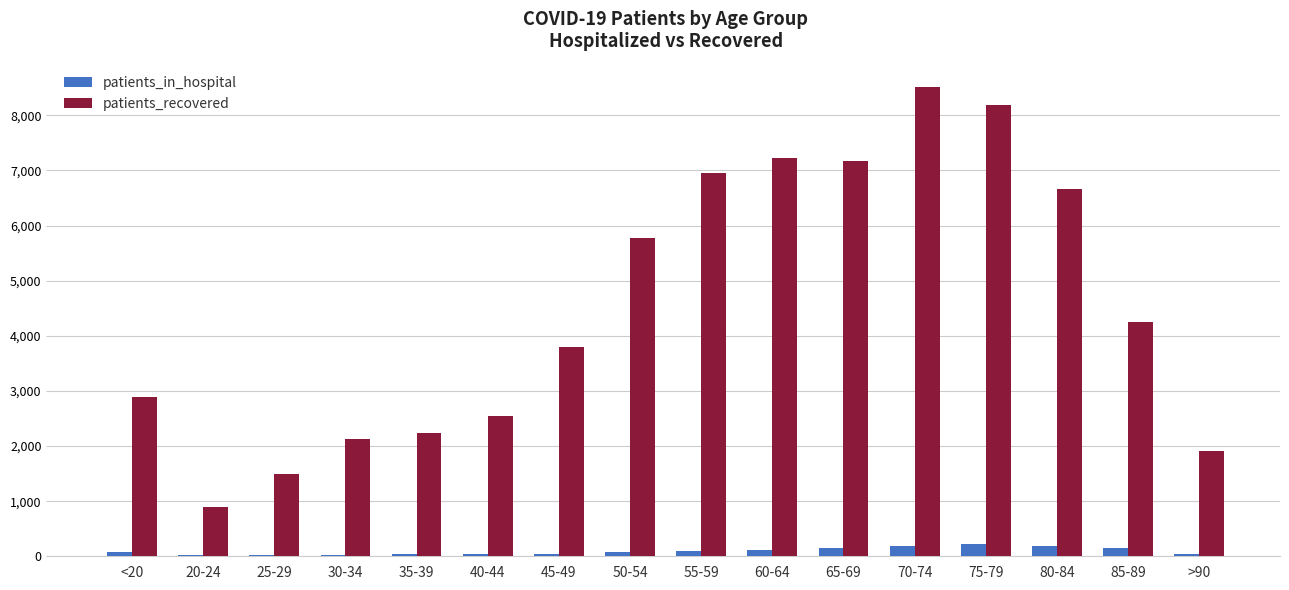

Which category has the highest value across all series?

70-74